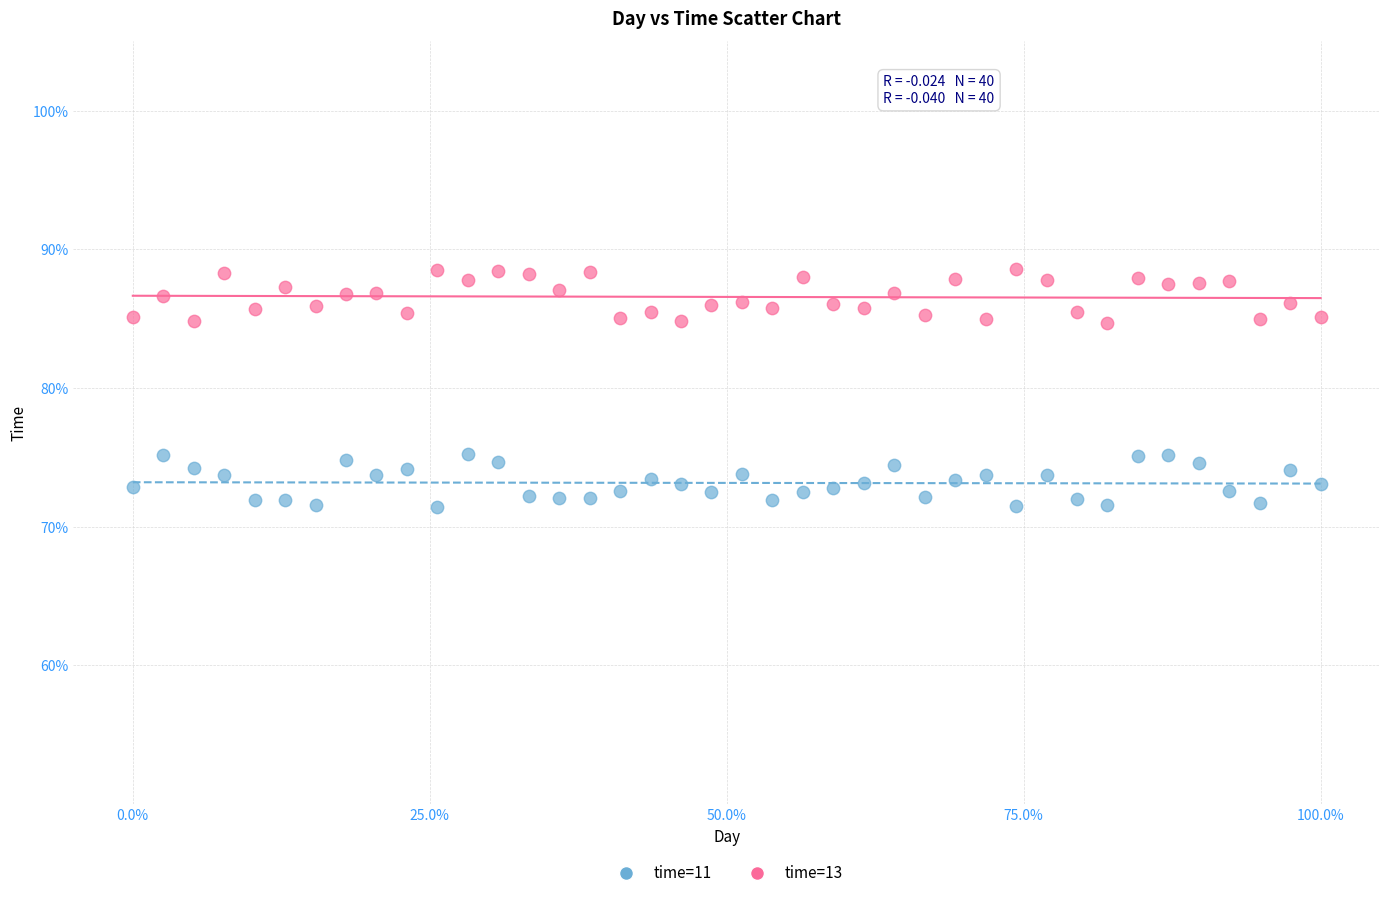

Which series contains the highest Y value?

time=13